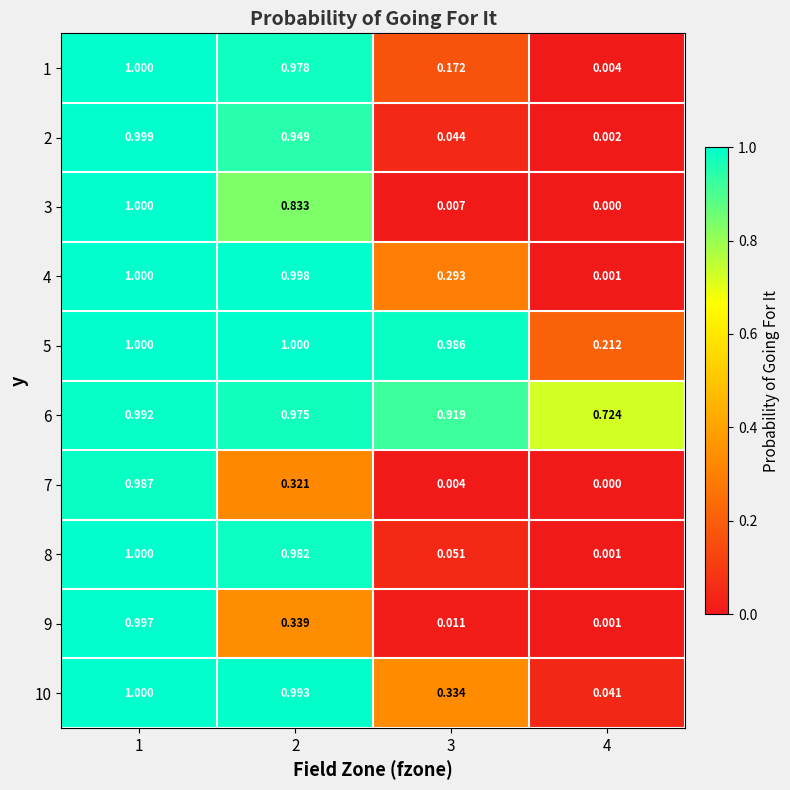

Is the value of 8 at 2 greater than the value of 2 at 3?

Yes